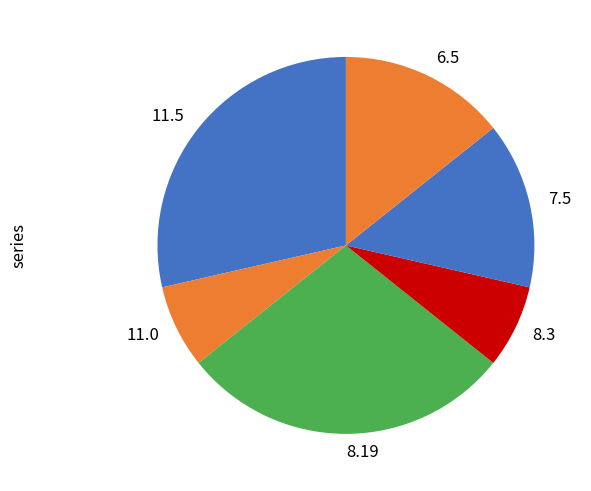

Does 7.5 account for over 50% of the chart?

No